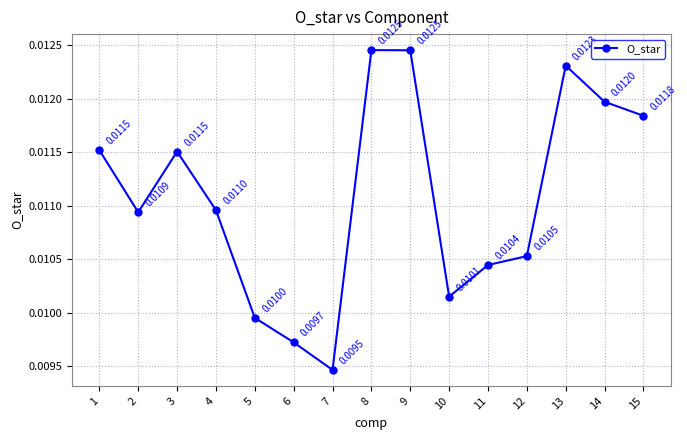

At which category does the data reach its first local peak?

3